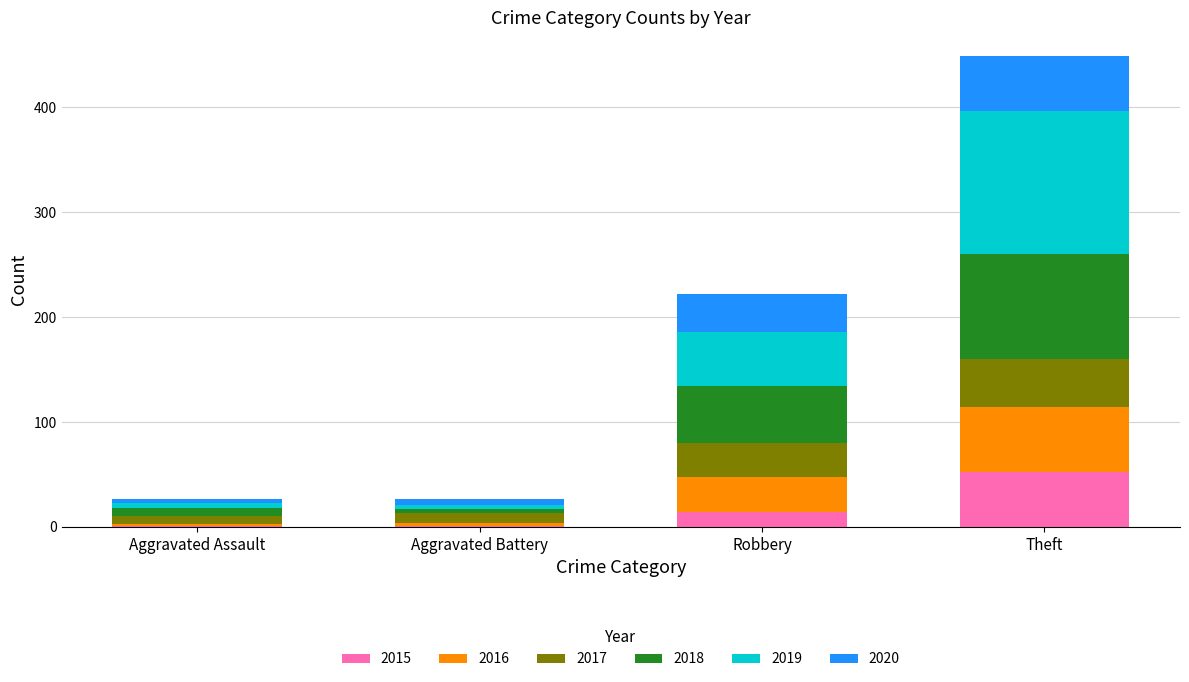

Where is 2015 nearest to the value 26?

Robbery